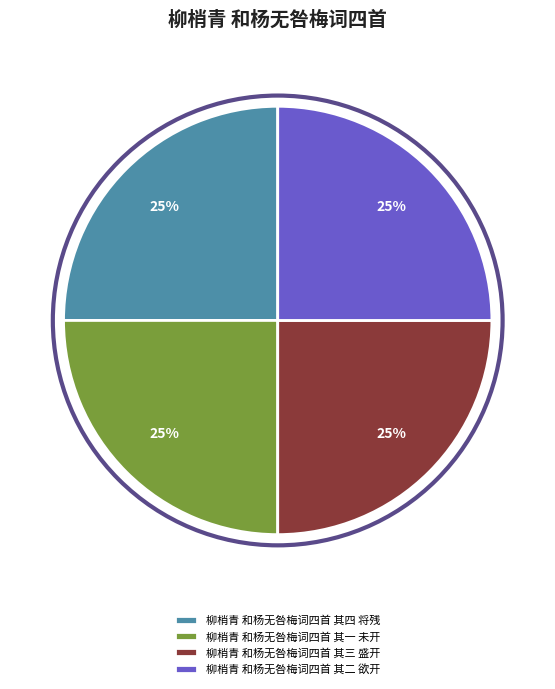

To the nearest percent, what is the average slice percentage?

25%